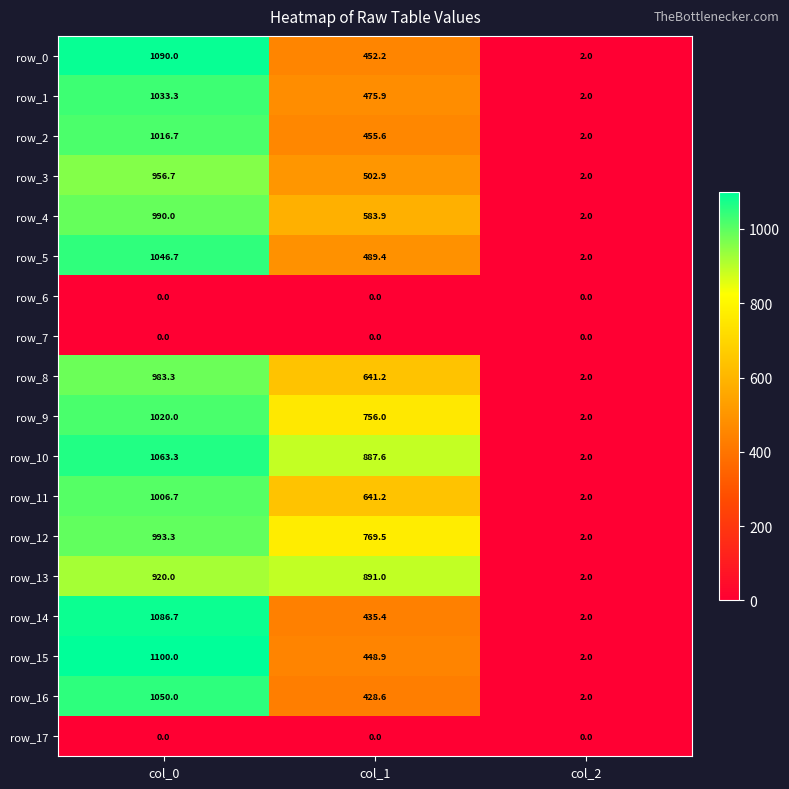

Where is row_14 nearest to the value 544?

col_1